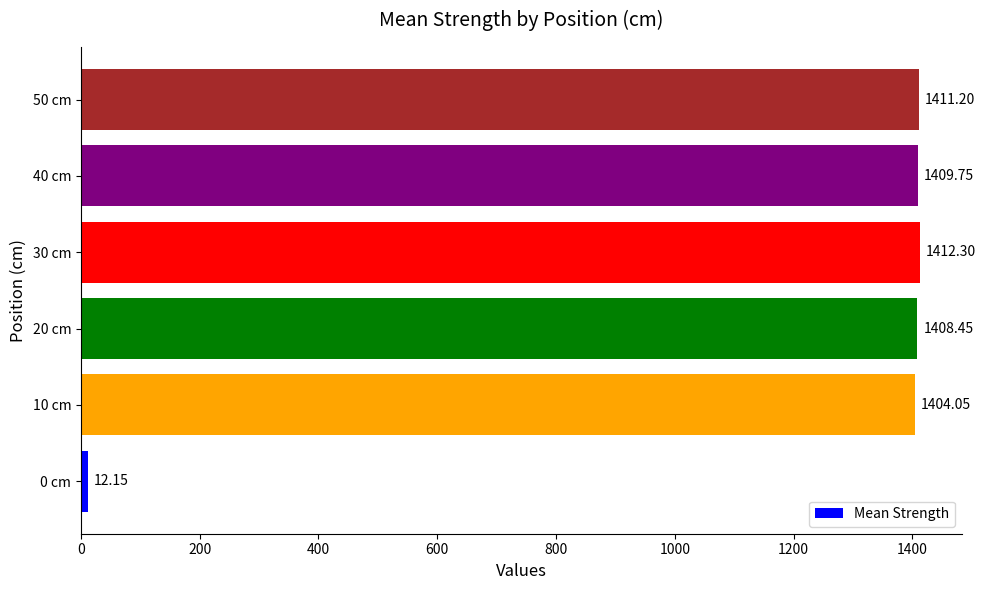

What is the ratio of the value at 10 cm to the value at 0 cm?

115.6